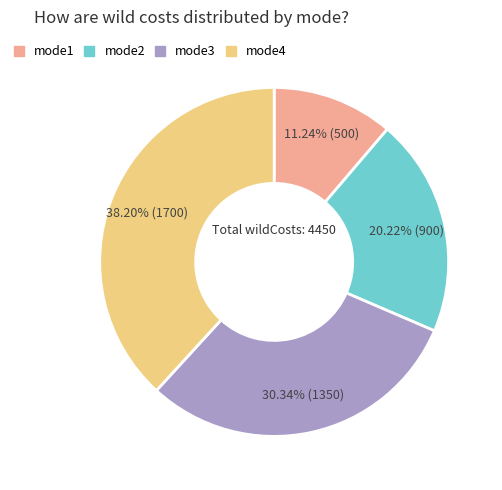

Which category has the smallest portion of the pie?

mode1